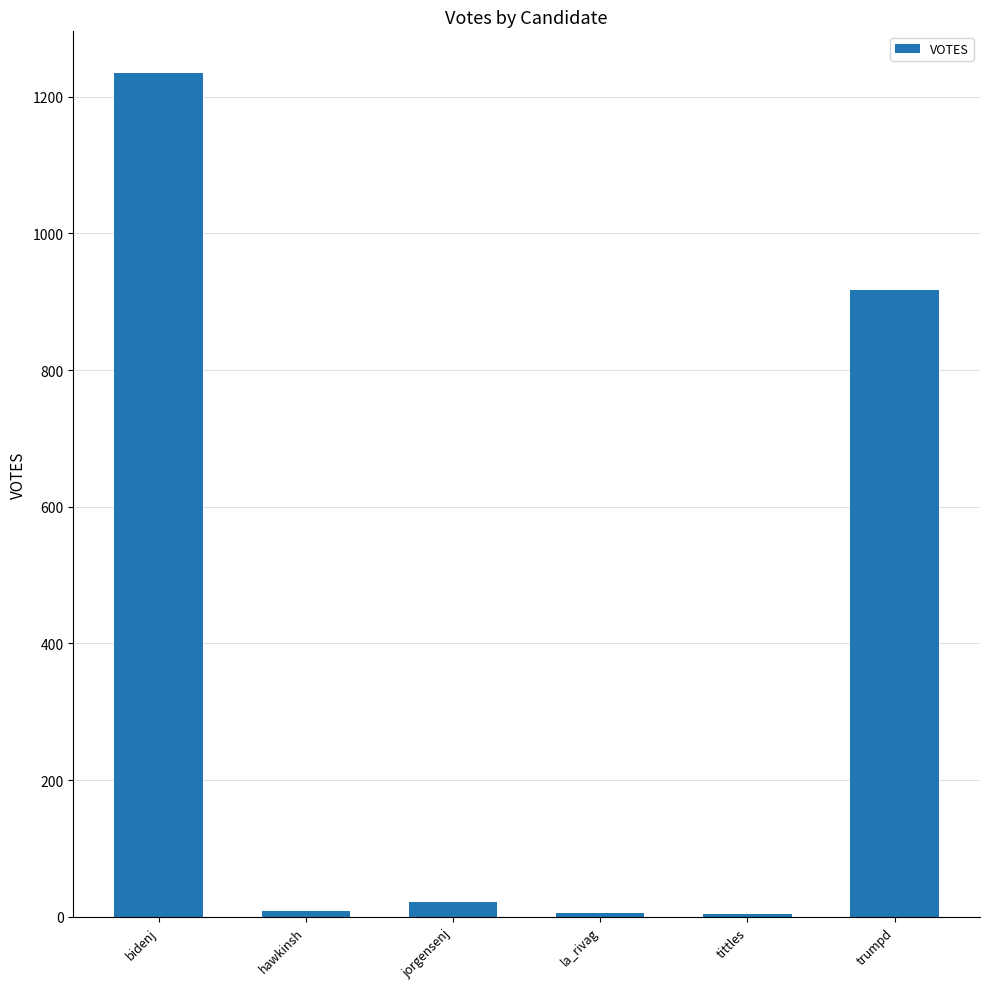

What is the maximum value shown in the chart?

1234